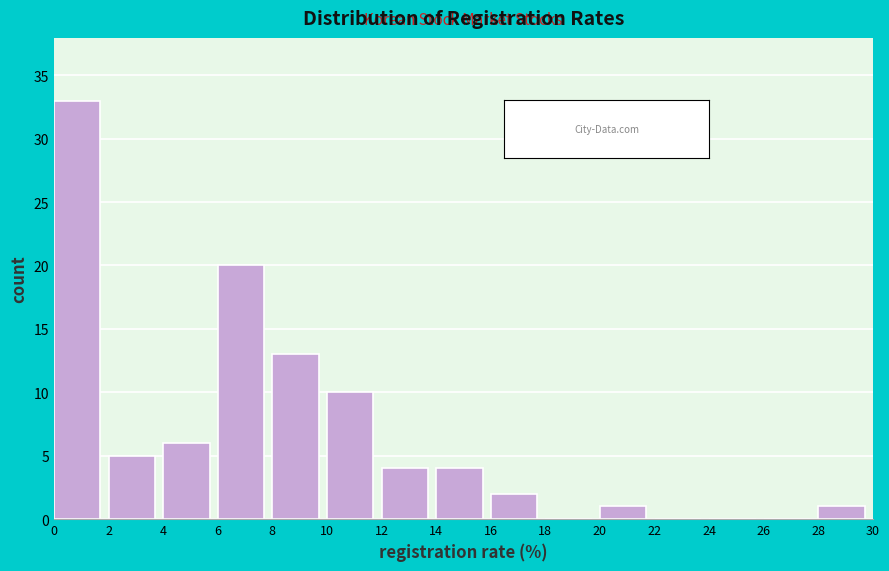

How tall is the bar that spans 10 to 12 on the x-axis? The values are not printed on the chart, so give them approximately, as read against the axis.

10